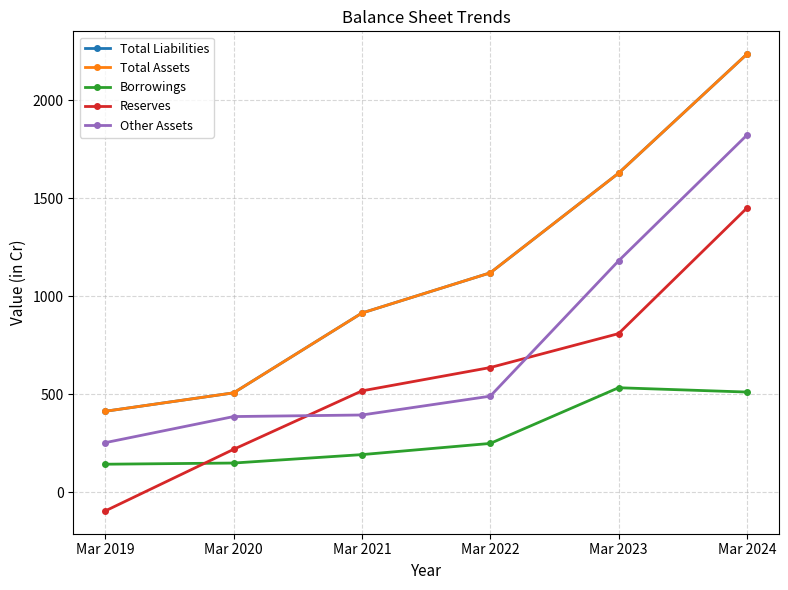

True or false: Total Liabilities and Total Assets cross at least once.

False